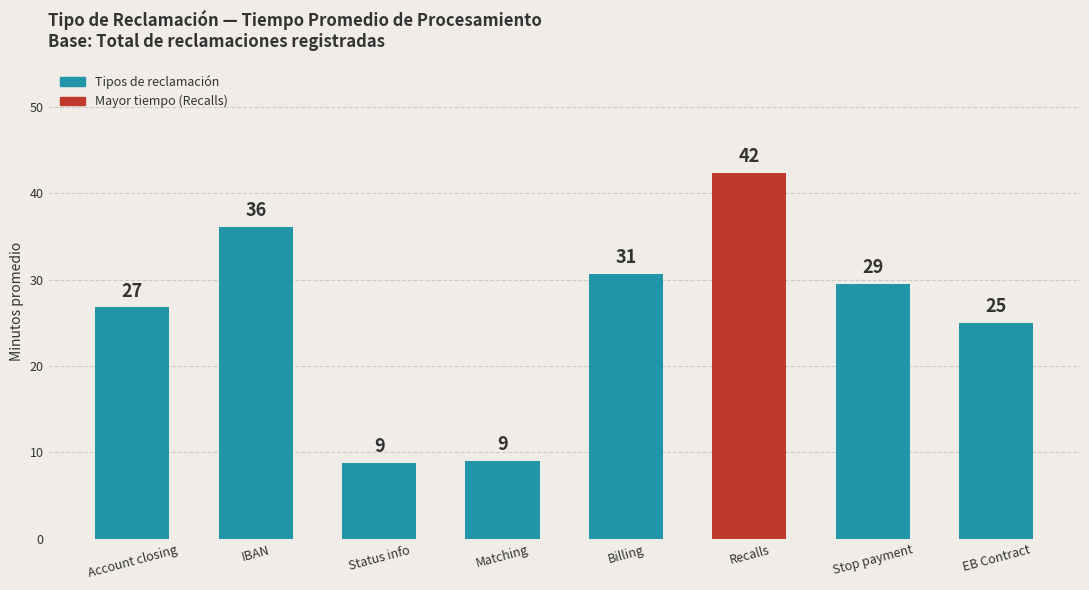

What is the average value?

26.0